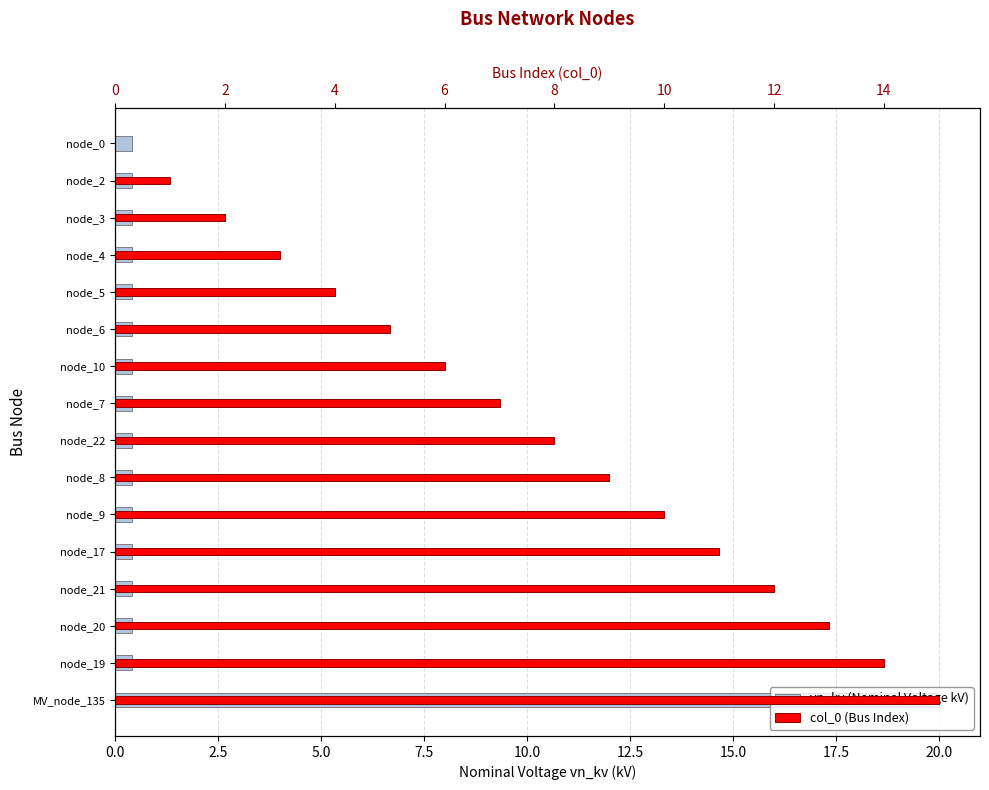

What is the total value across all series at node_8?

9.4